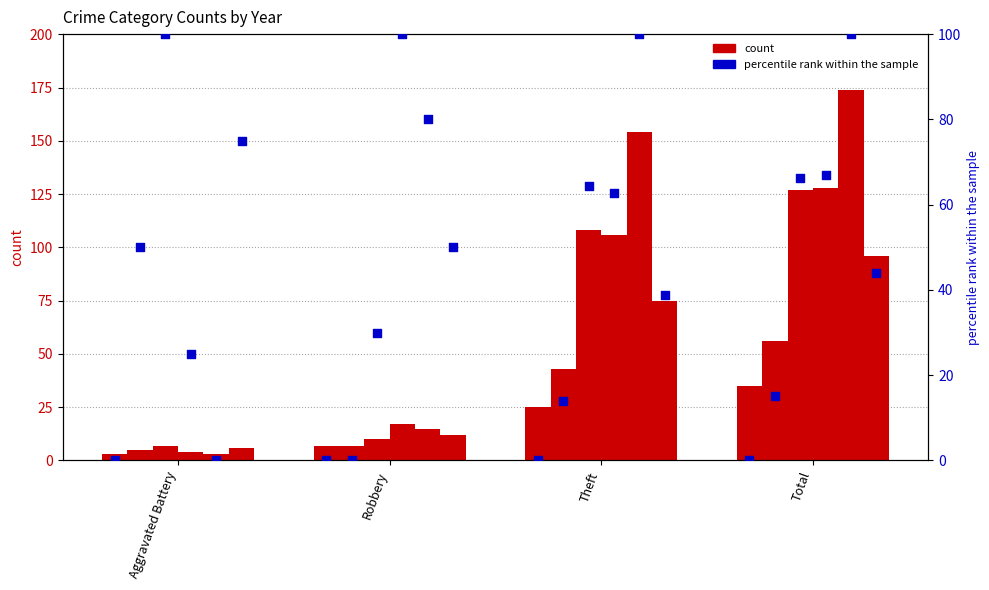

What is the total value across all series at Aggravated Battery?

28